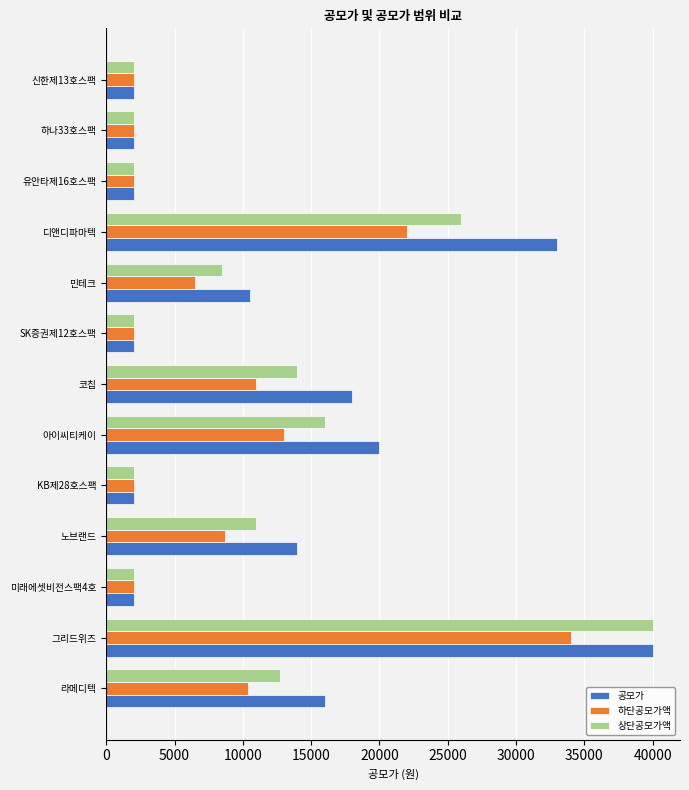

At which category is the sum across all series the highest?

그리드위즈